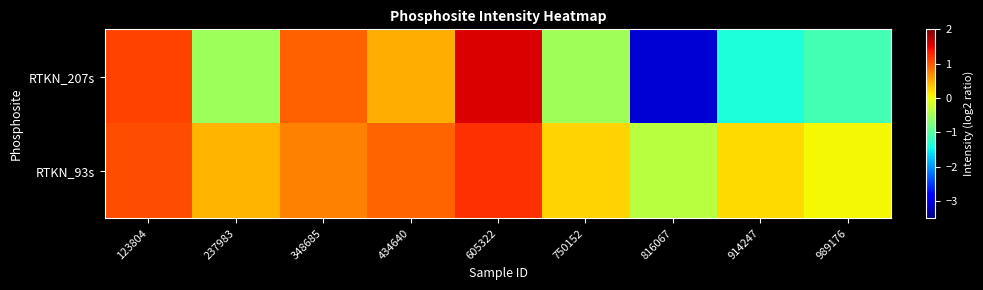

Reading right to left, list all the values displayed in this chart.

RTKN_207s: 989176=-1.1	914247=-1.4	816067=-3.1	750152=-0.5	605322=1.6	434640=0.5	348685=0.9	237983=-0.5	123804=1.1
RTKN_93s: 989176=0.0	914247=0.2	816067=-0.4	750152=0.3	605322=1.2	434640=0.9	348685=0.7	237983=0.4	123804=1.0